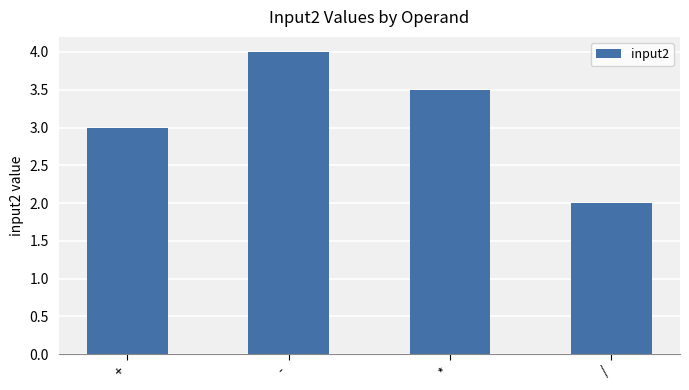

What is the label of the 2nd bar from the left?

-